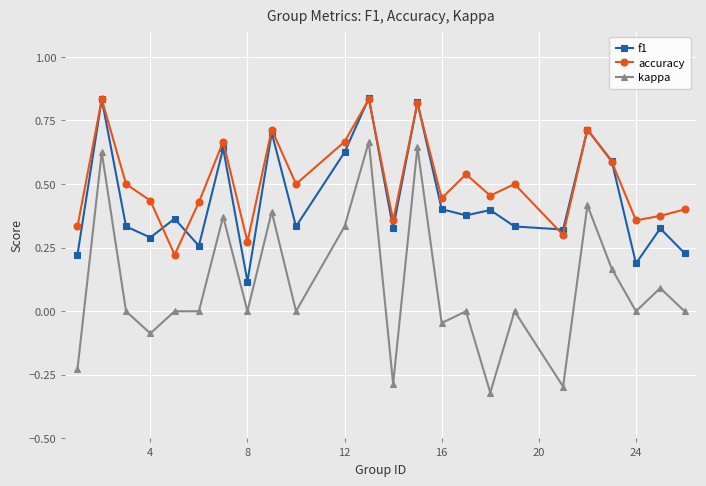

True or false: kappa and accuracy cross at least once.

False